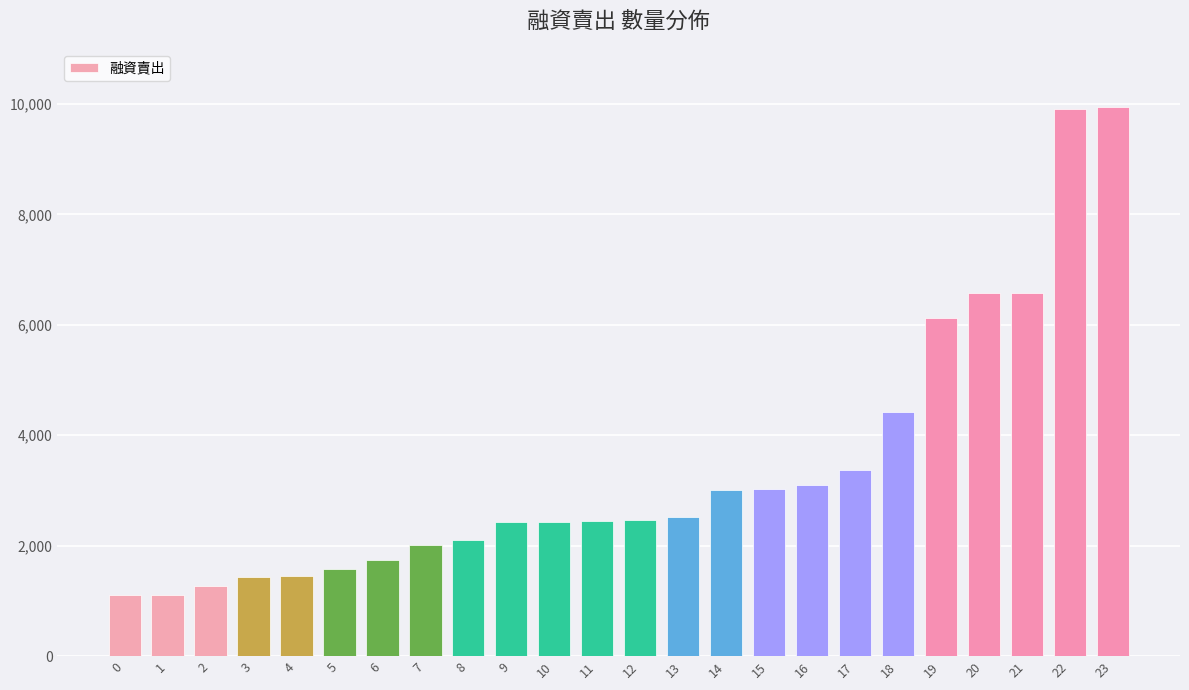

How many bars are there in total?

24